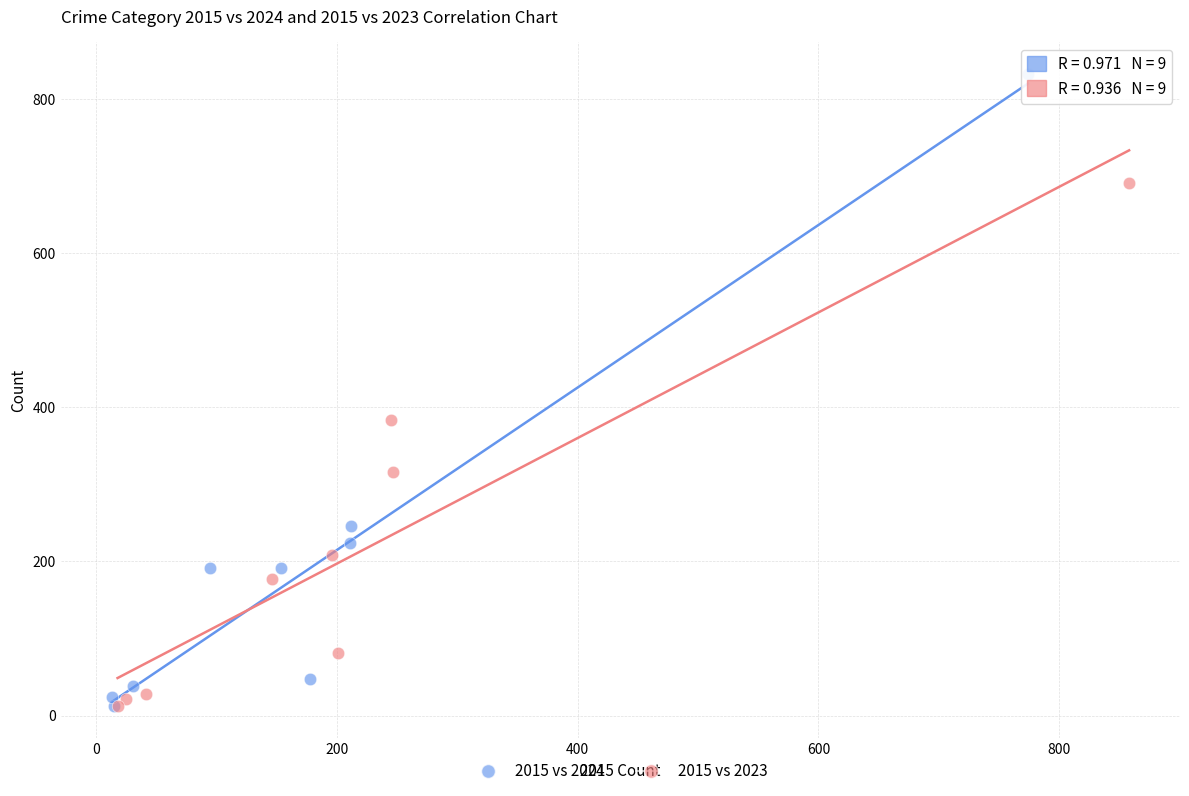

Which series has the widest spread of Y values?

2015 vs 2024